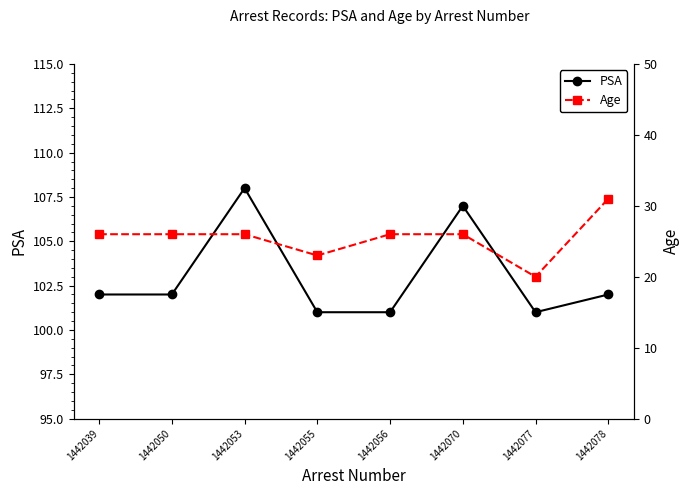

What is the total value across all series at 1442053?

134